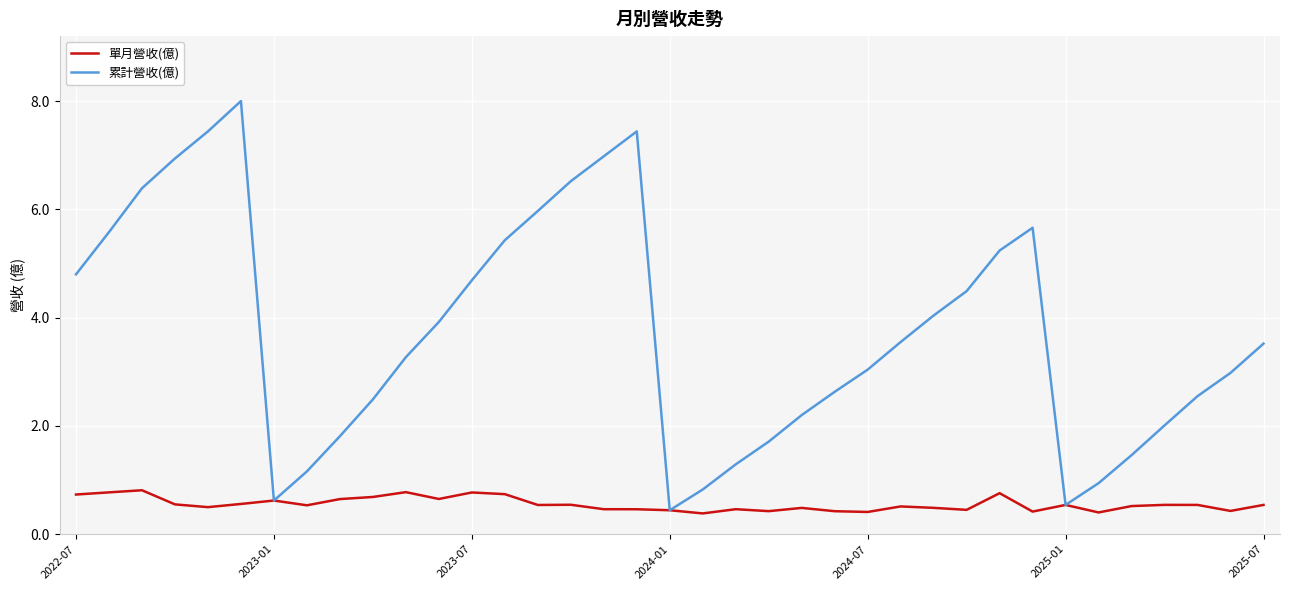

In 單月營收(億), how many points are lower than both neighbors (excluding endpoints)?

11